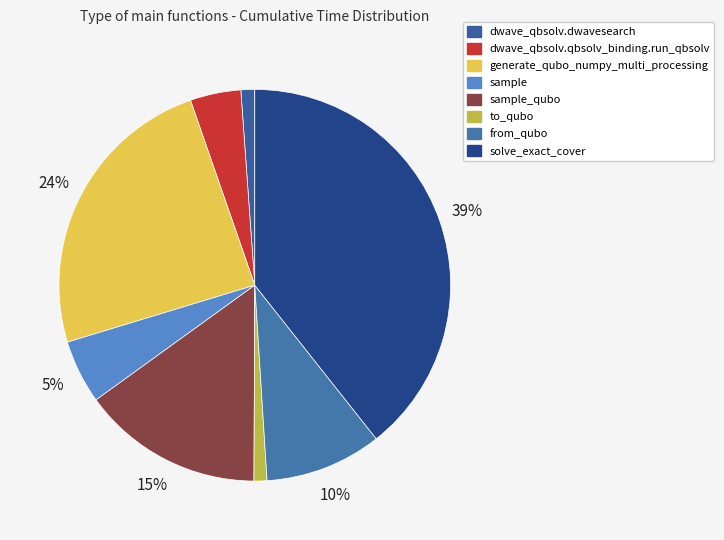

Does dwave_qbsolv.qbsolv_binding.run_qbsolv represent more than half of the total?

No